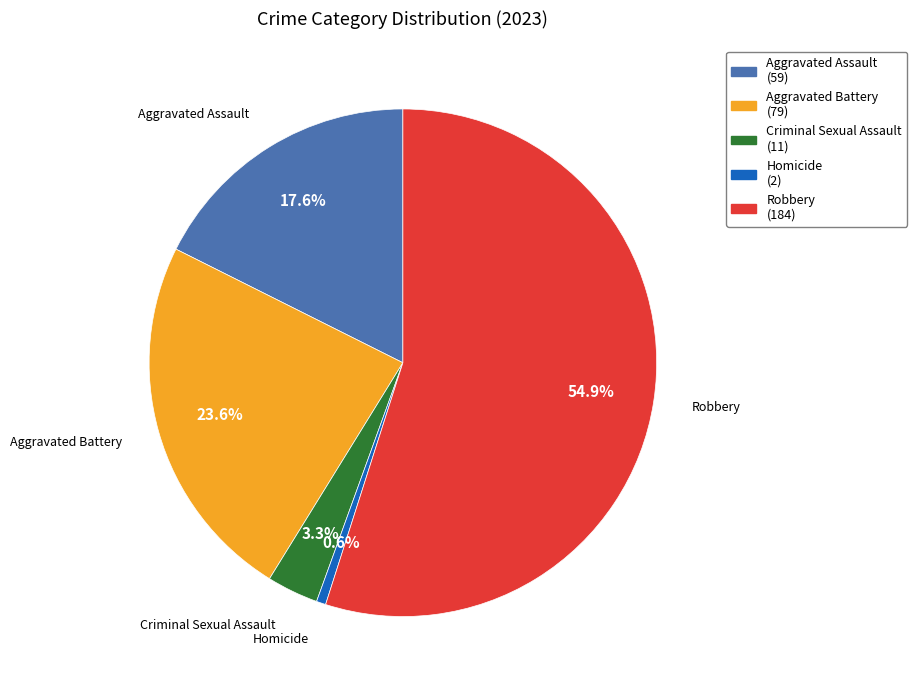

Which category has the biggest portion of the pie?

Robbery